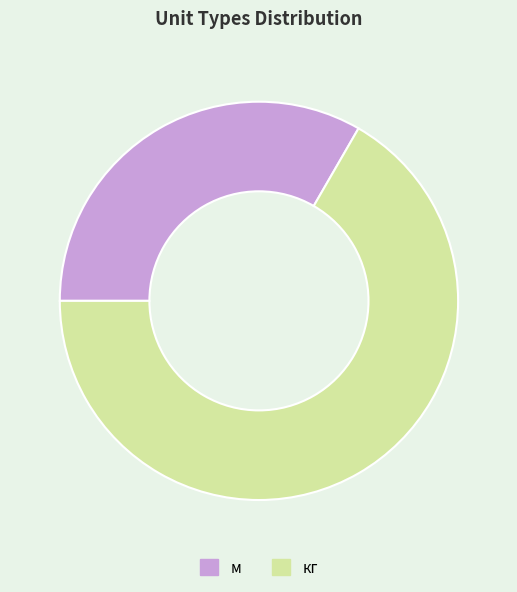

Which slice is the smallest?

м